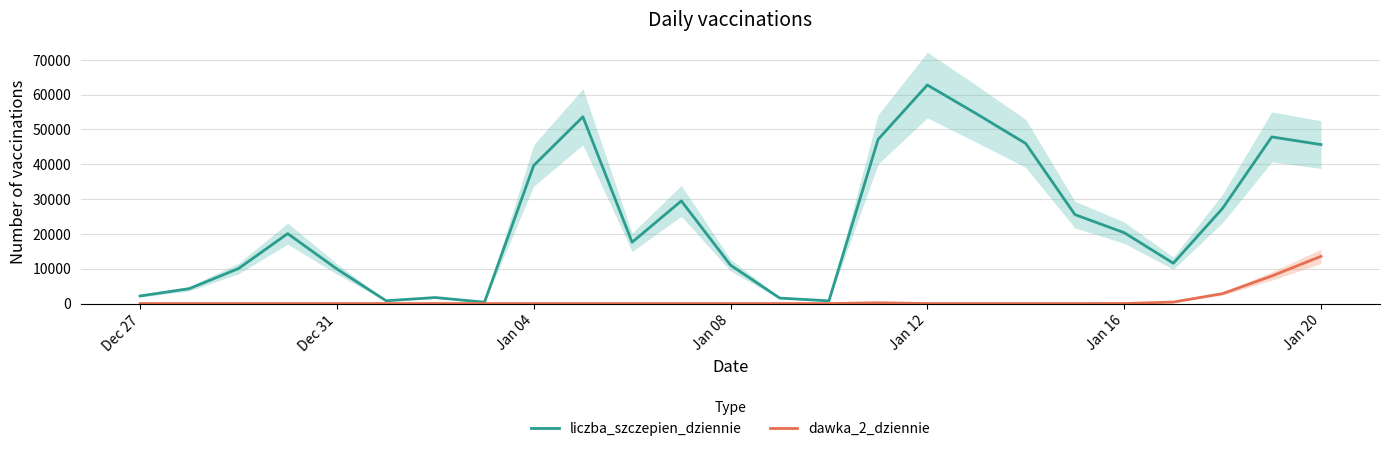

How many distinct data groups are displayed?

2